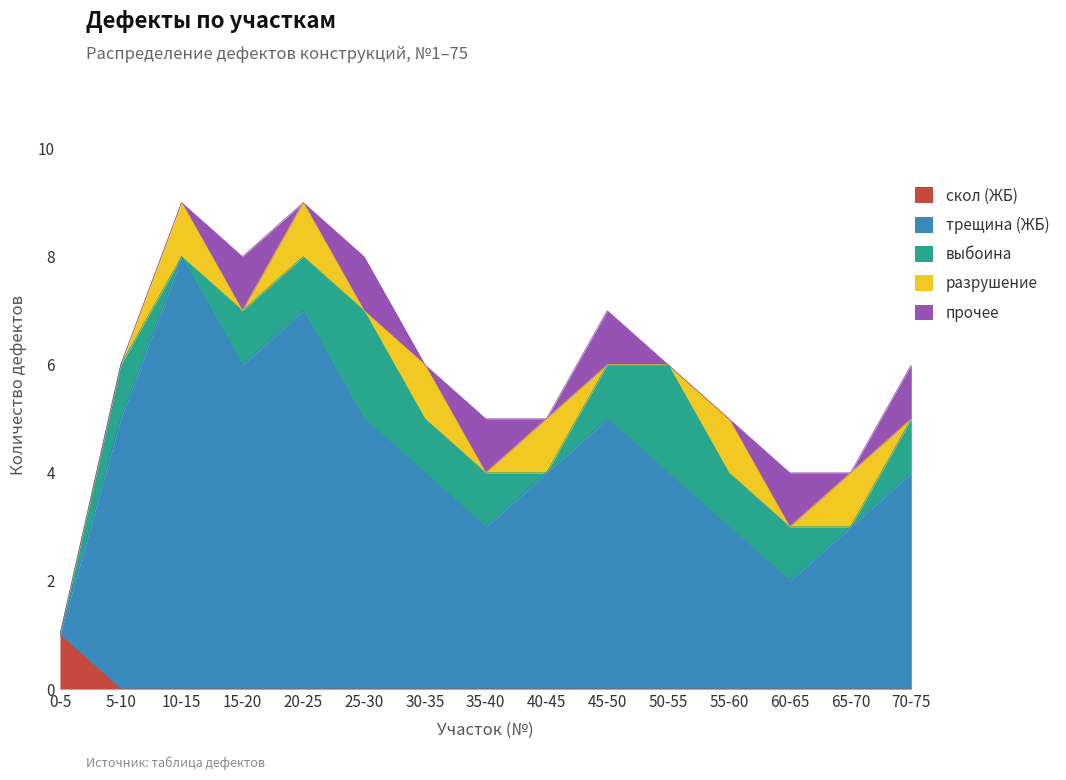

What are all the series names shown in the legend?

скол (ЖБ), трещина (ЖБ), выбоина, разрушение, прочее